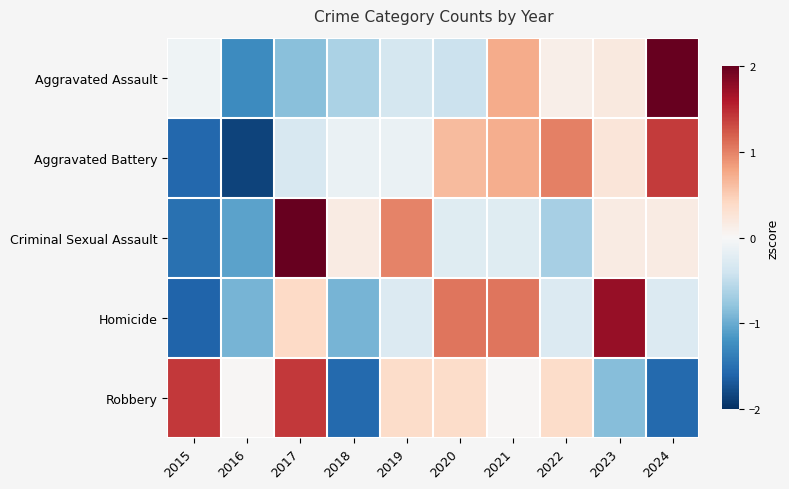

At which category does the chart reach its peak across all series?

2024